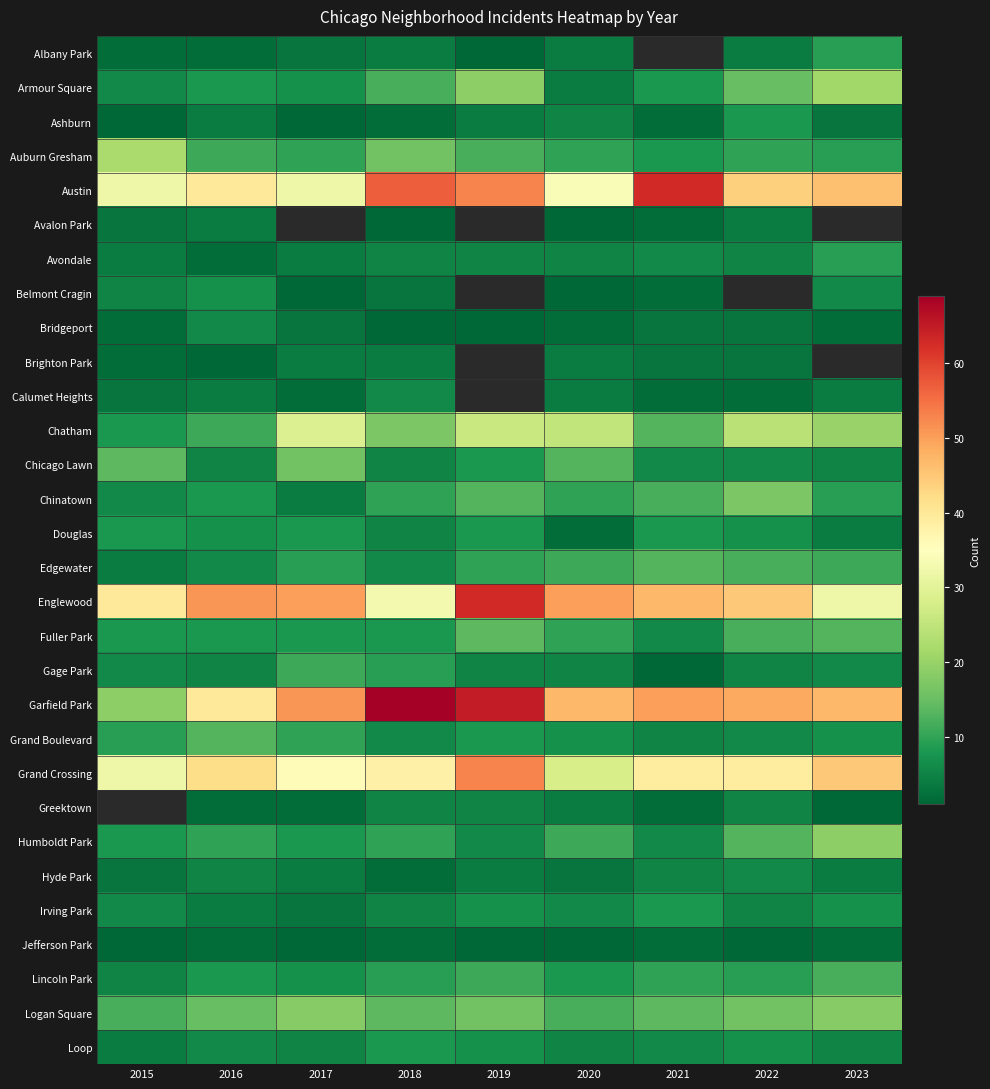

Which category has the lowest value across all series?

2019